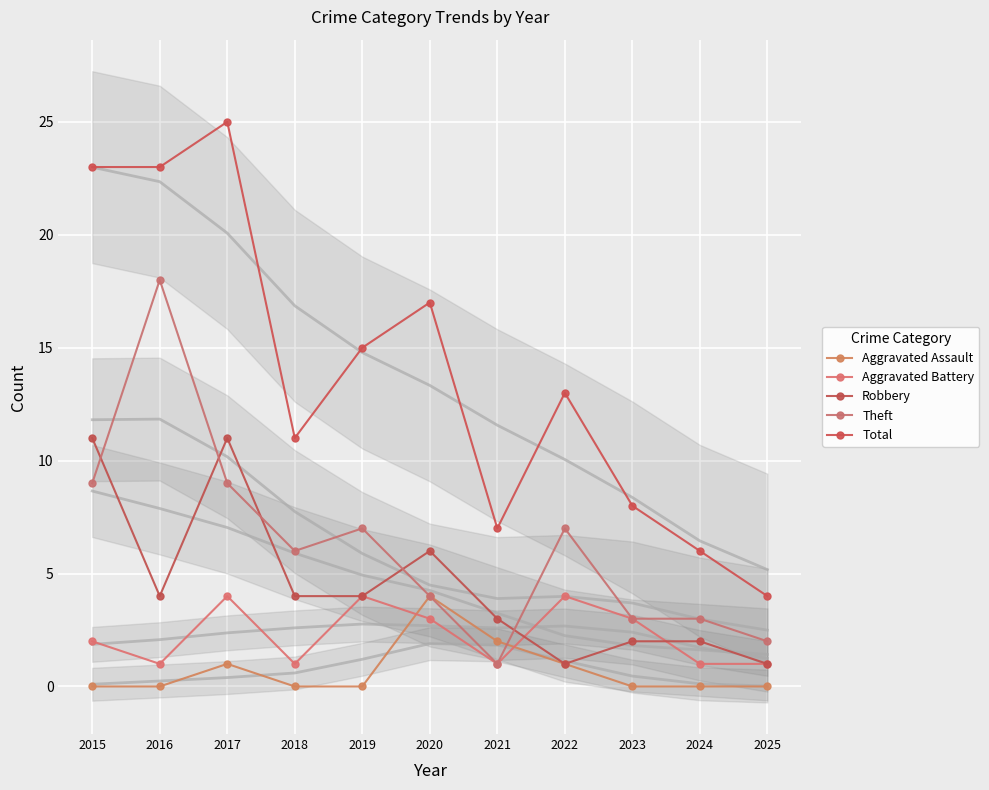

Reading right to left, what are all the values shown in this chart?

Aggravated Assault: 0	0	0	1	2	4	0	0	1	0	0
Aggravated Battery: 1	1	3	4	1	3	4	1	4	1	2
Robbery: 1	2	2	1	3	6	4	4	11	4	11
Theft: 2	3	3	7	1	4	7	6	9	18	9
Total: 4	6	8	13	7	17	15	11	25	23	23